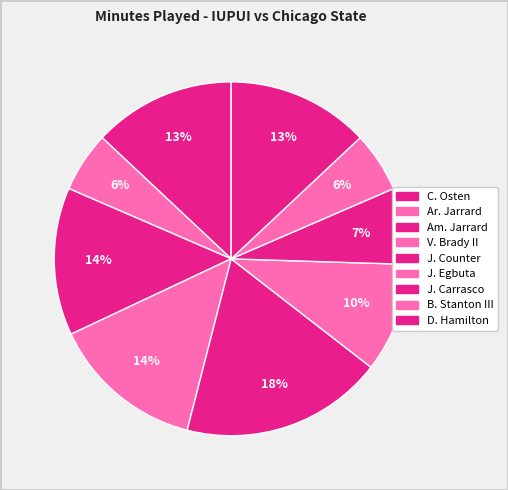

How many segments does this pie chart have?

9